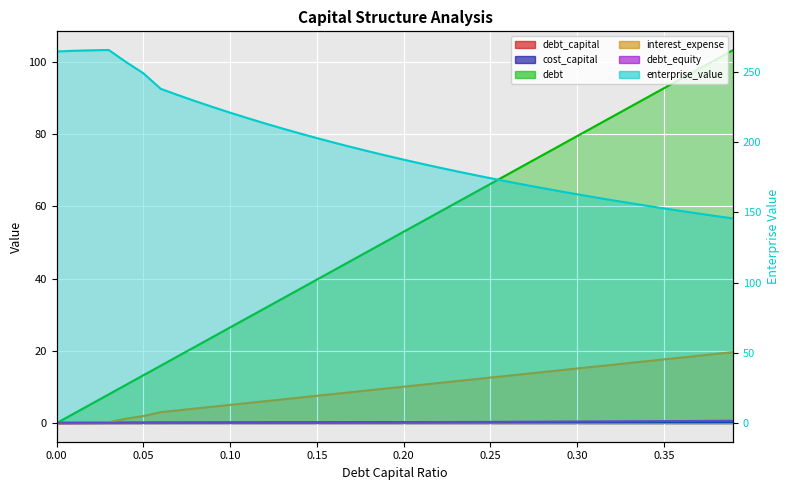

What is the difference between the debt_equity values at 0.3 and 0.09?

0.3